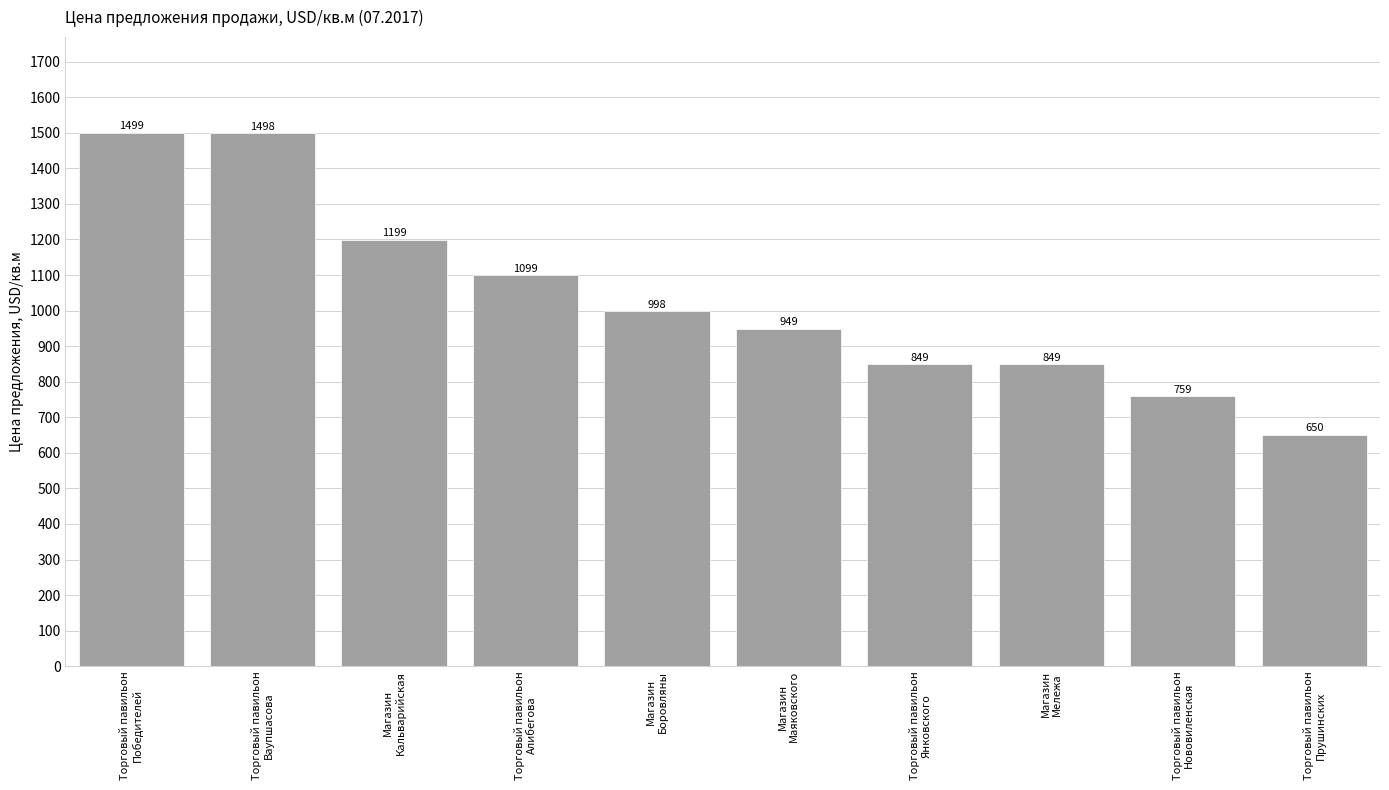

How many bars are there in total?

10